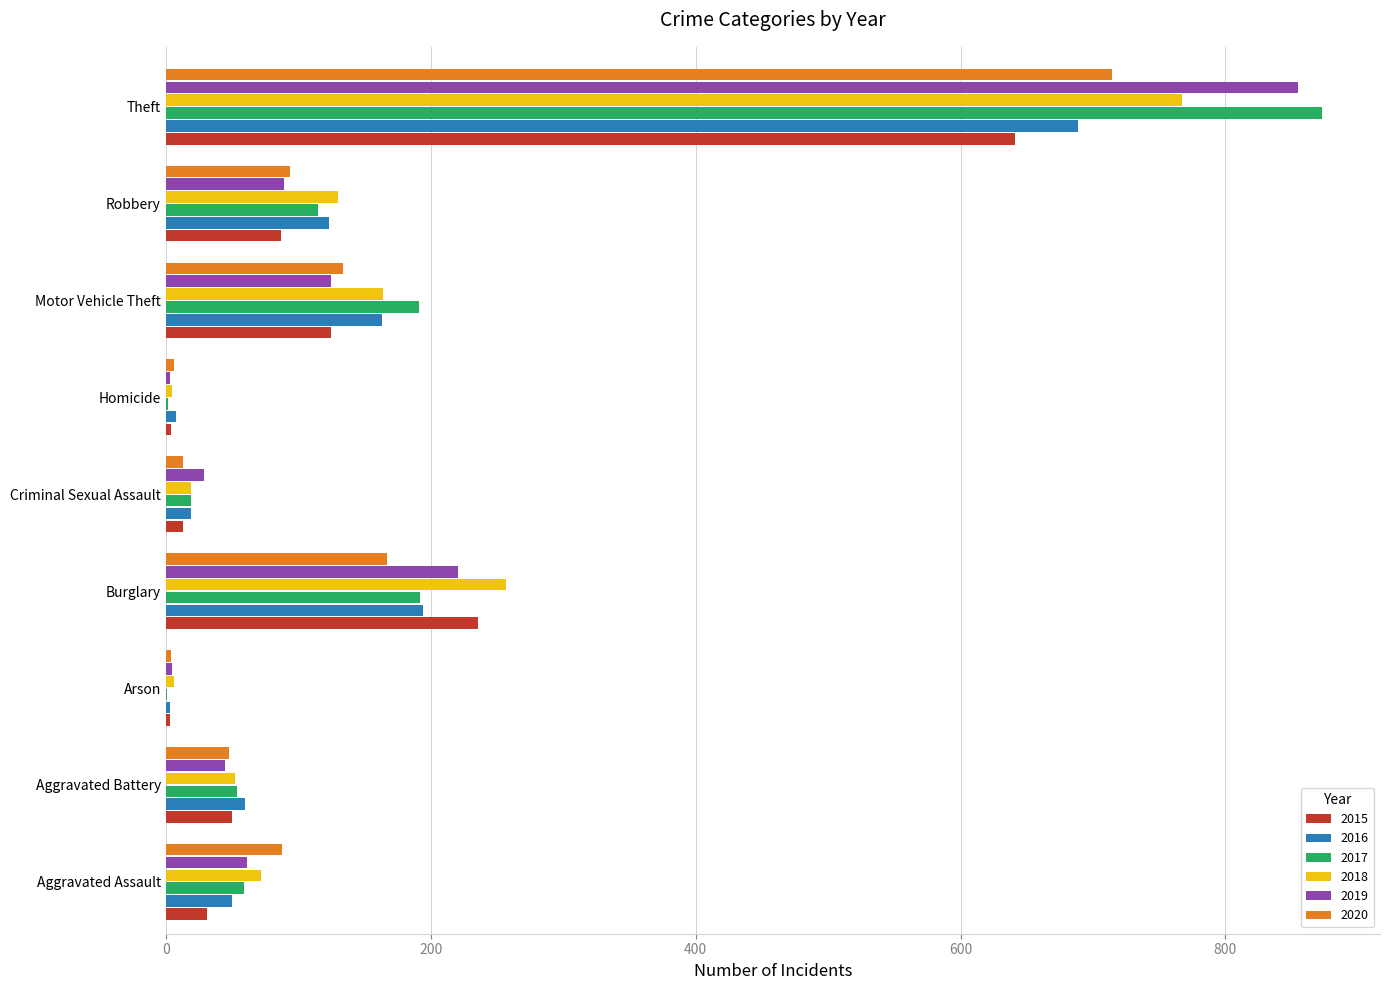

Is the value of 2020 at Robbery greater than the value of 2018 at Homicide?

Yes